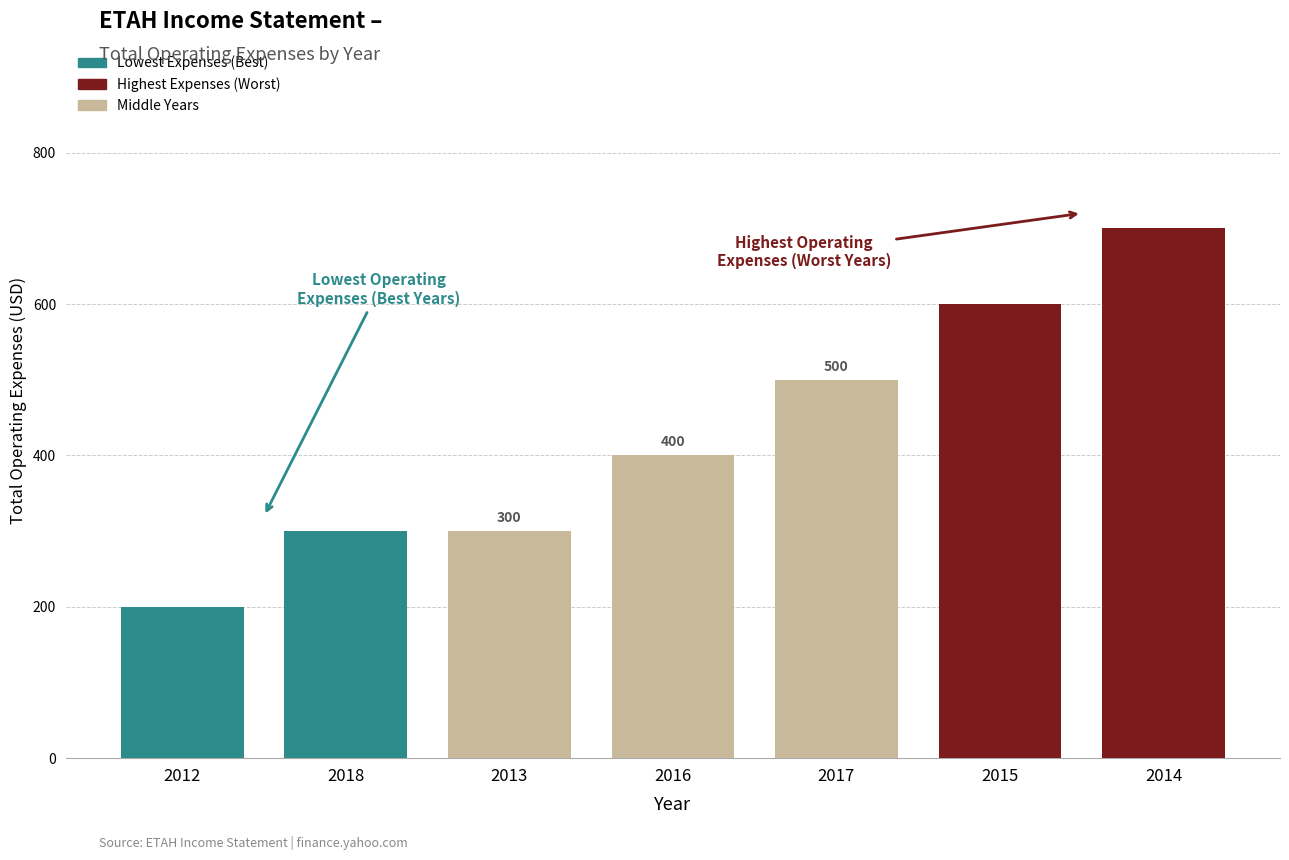

How many series are shown in this chart?

1